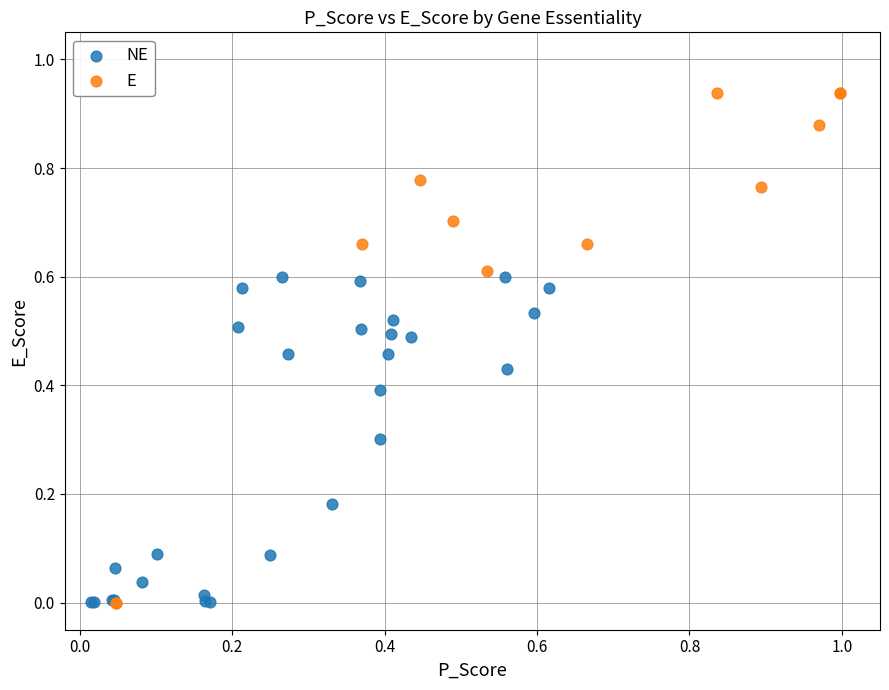

Which series has the largest Y range (max minus min)?

E